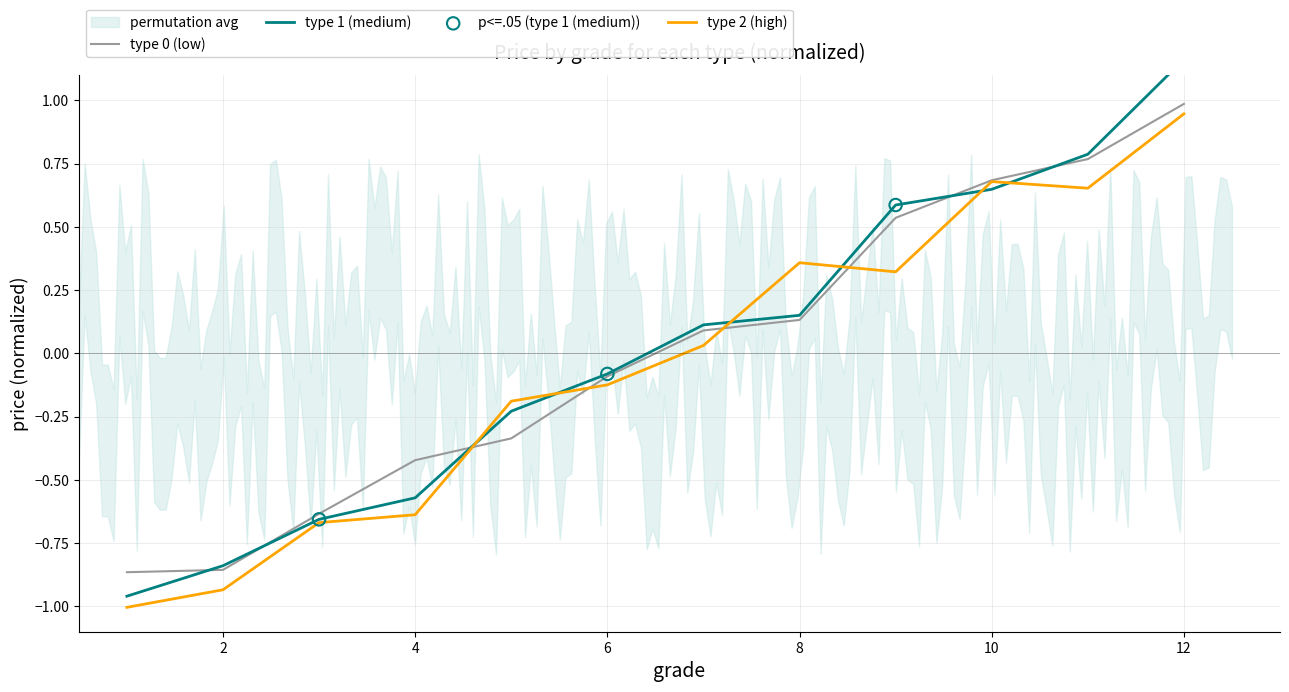

Which series contains the lowest Y value?

type 2 (high)